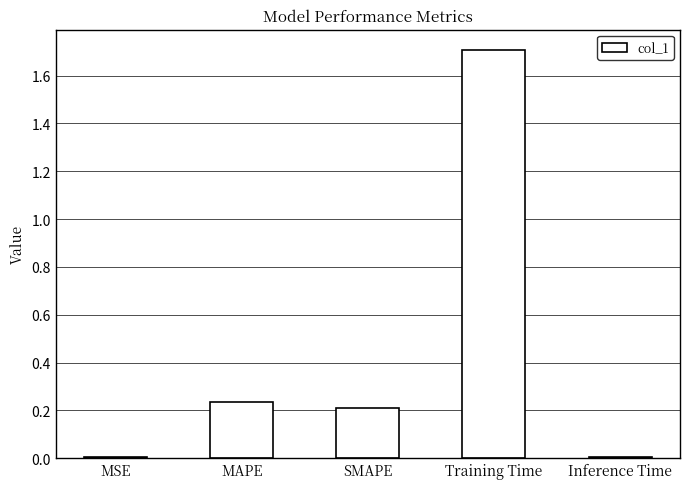

Between Training Time and MAPE, which is larger?

Training Time